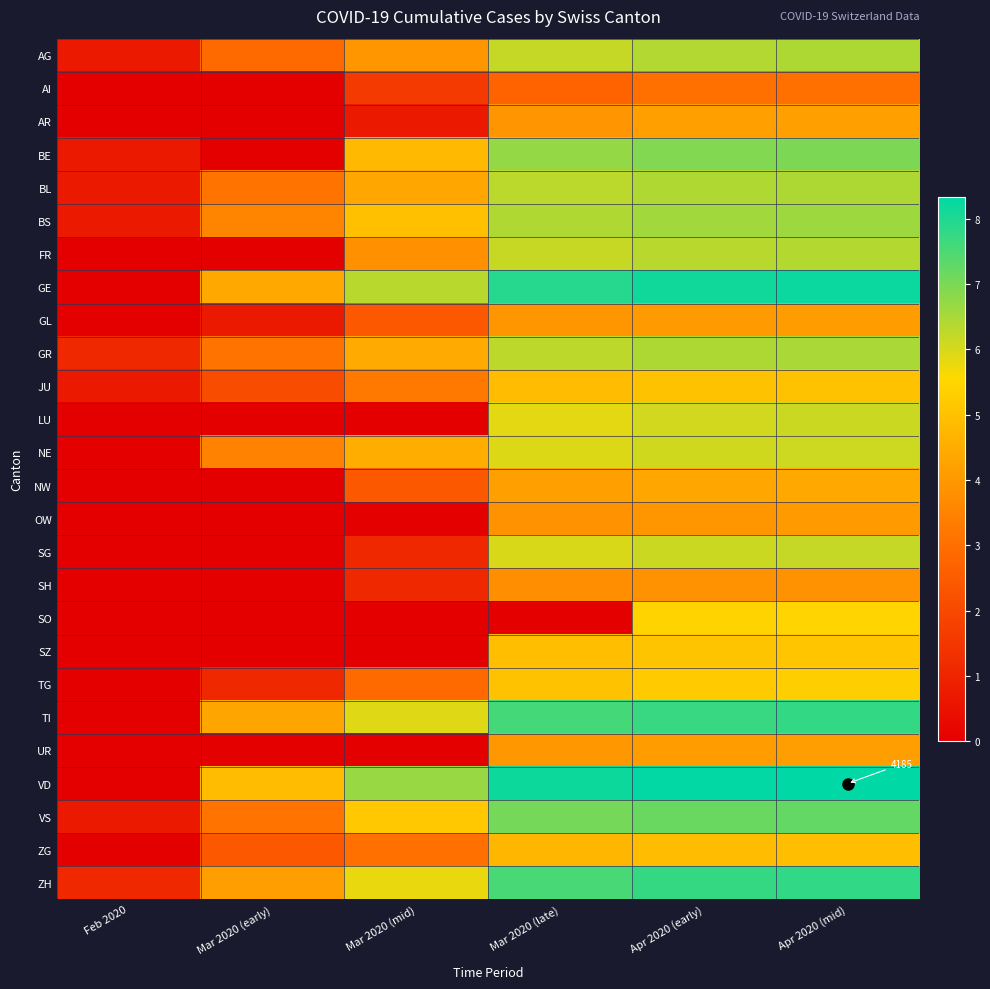

At which category does the chart reach its peak across all series?

Apr 2020 (mid)